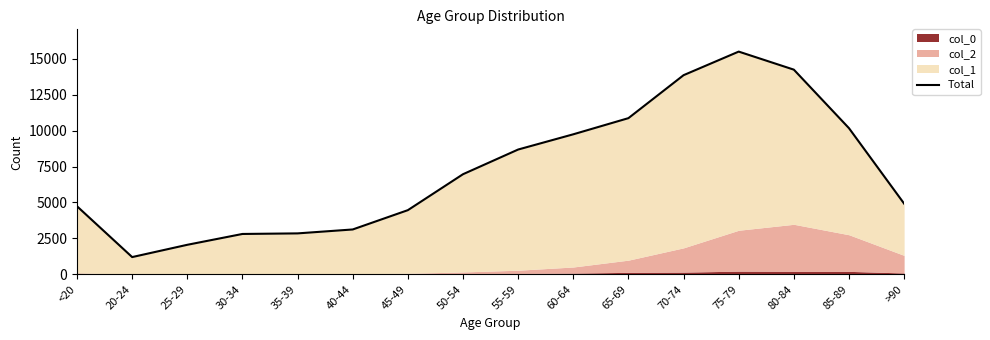

Reading right to left, list all the values displayed in this chart.

>90=4921	85-89=10171	80-84=14246	75-79=15502	70-74=13861	65-69=10870	60-64=9746	55-59=8686	50-54=6968	45-49=4466	40-44=3122	35-39=2849	30-34=2809	25-29=2055	20-24=1200	<20=4736